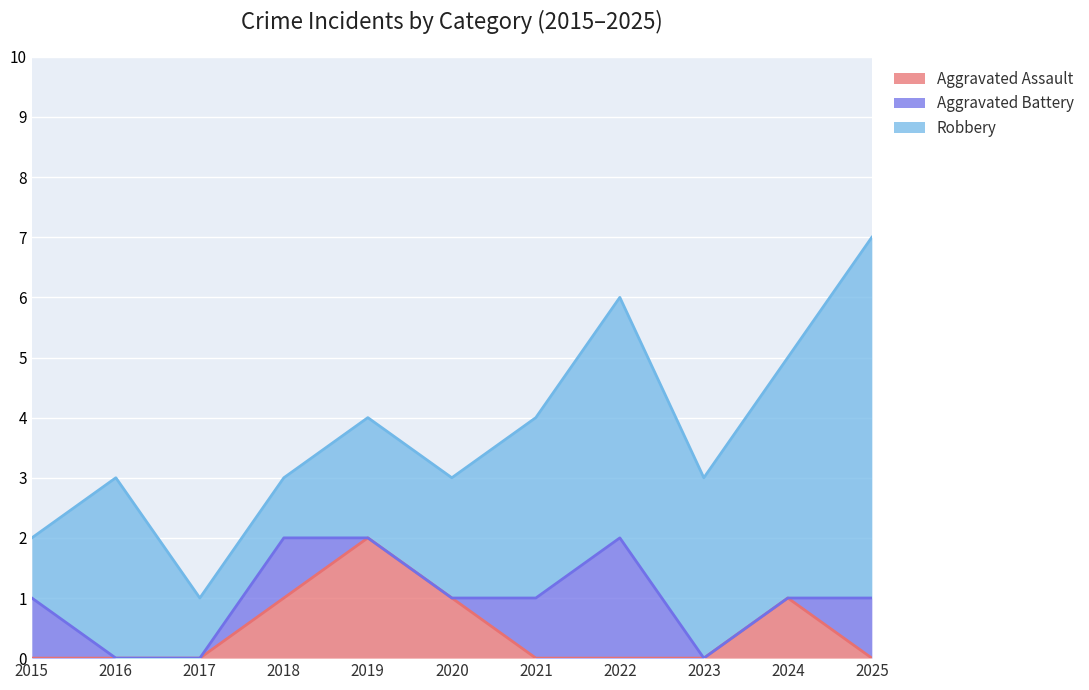

Where is the first local maximum for Aggravated Battery?

2018